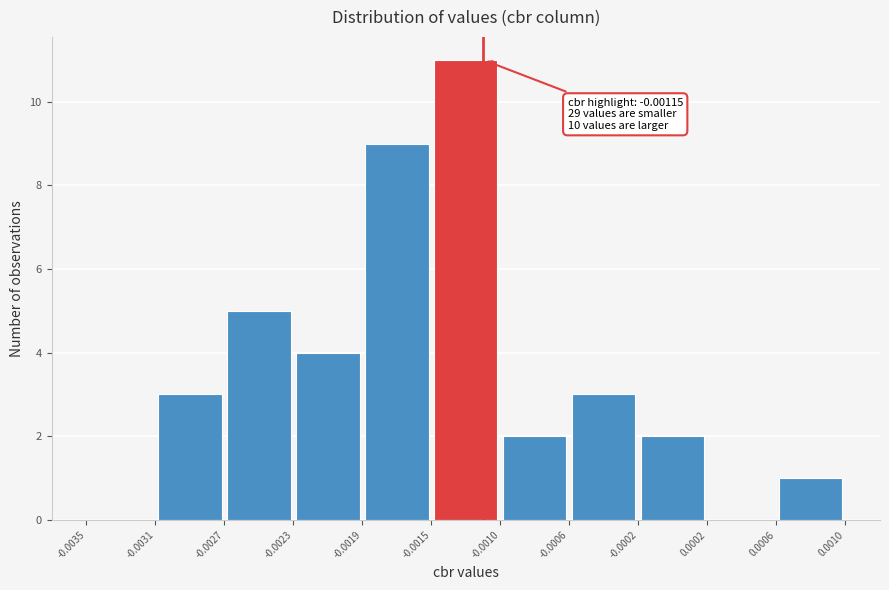

Which range on the x-axis has the tallest bar?

-0.0015 to -0.0010